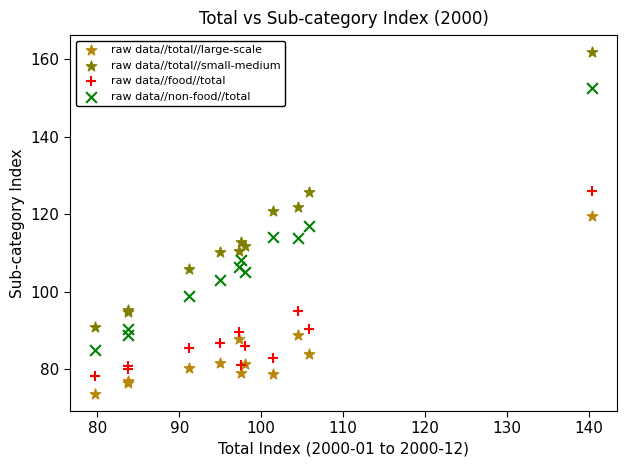

Which series reaches the maximum Y coordinate?

raw data//total//small-medium